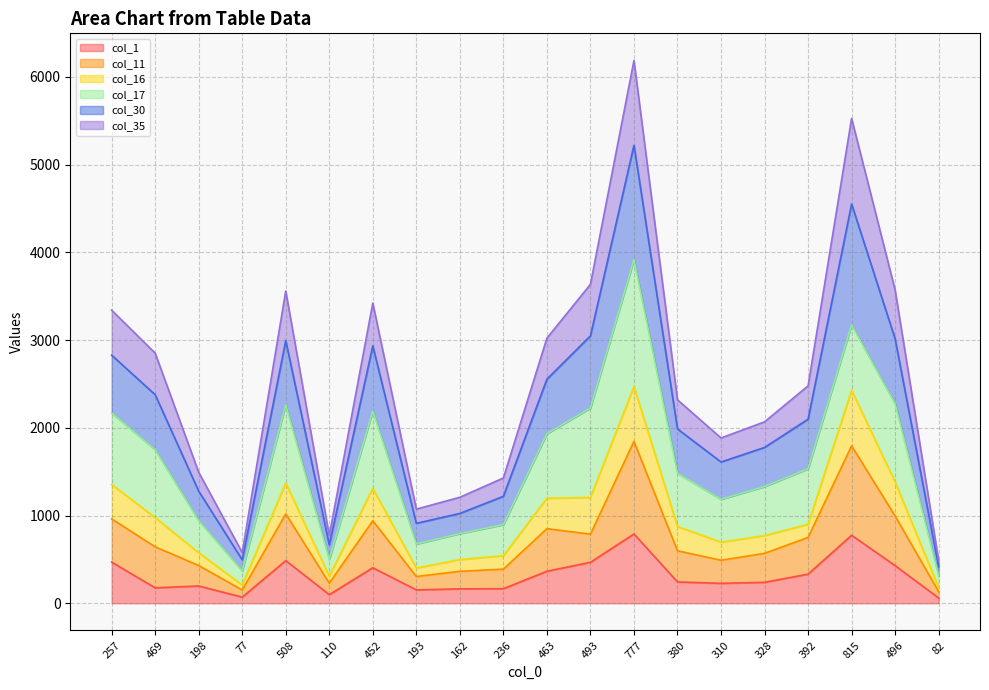

At which category does the chart reach its peak across all series?

777